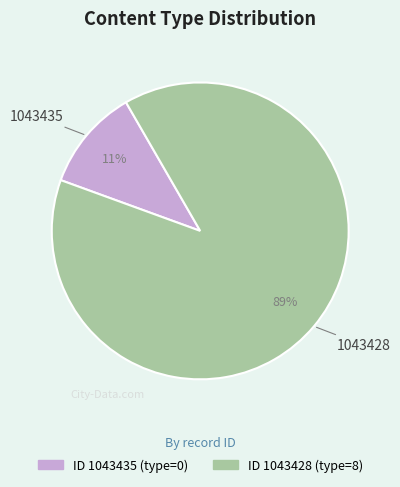

What is the majority slice?

1043428